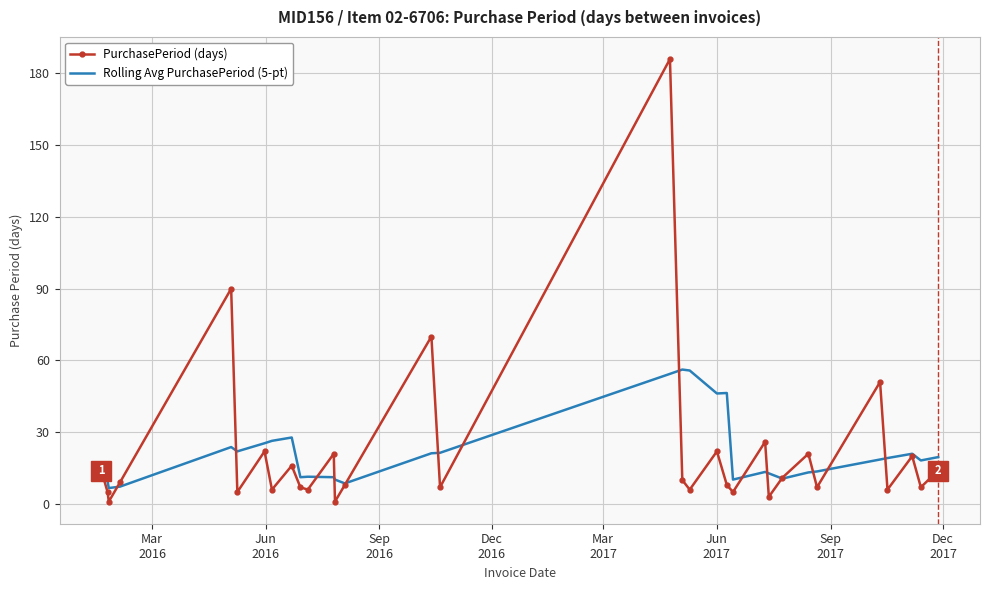

Rank the series by their maximum value, from lowest to highest.

Rolling Avg PurchasePeriod (5-pt), PurchasePeriod (days)